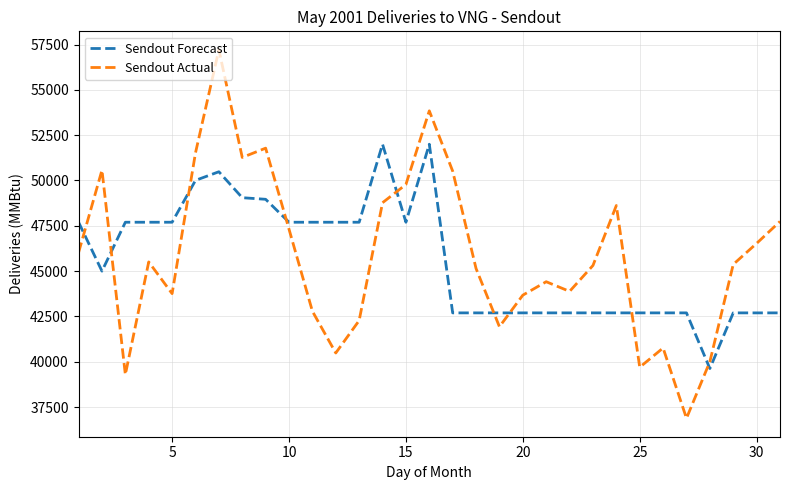

Which series has the largest range (max minus min)?

Sendout Actual